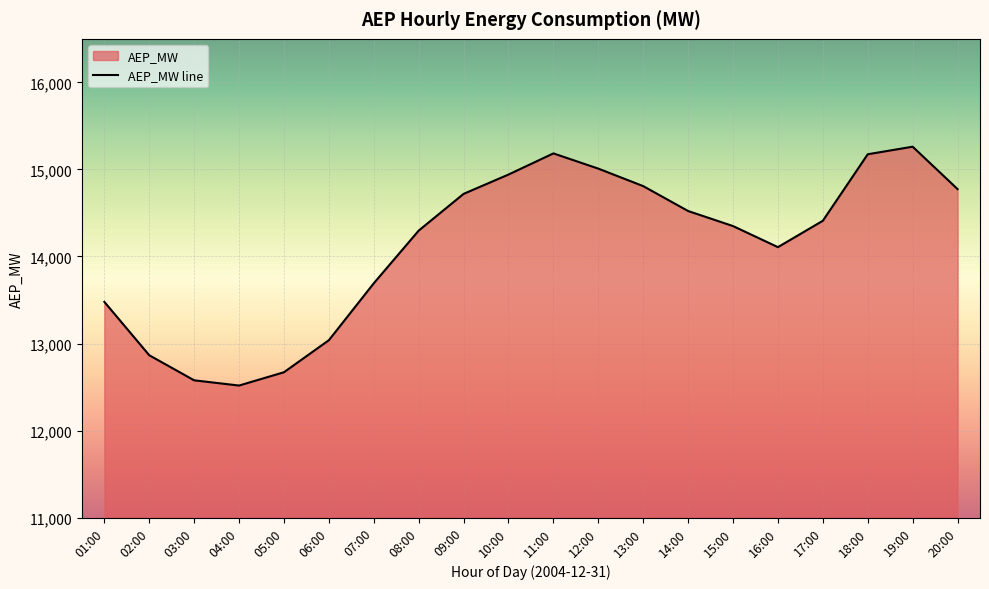

List the labels in order of value, largest first.

19:00, 11:00, 18:00, 12:00, 10:00, 13:00, 20:00, 09:00, 14:00, 17:00, 15:00, 08:00, 16:00, 07:00, 01:00, 06:00, 02:00, 05:00, 03:00, 04:00